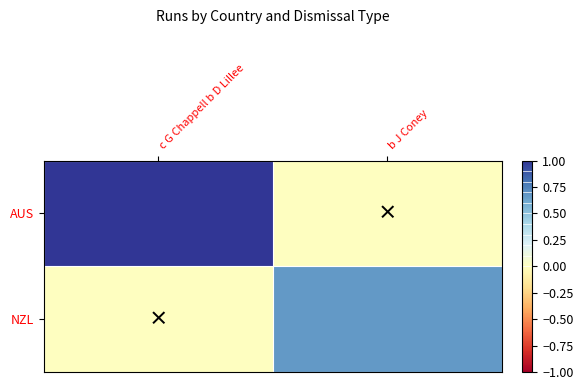

What is the maximum value shown in the chart?

1.0